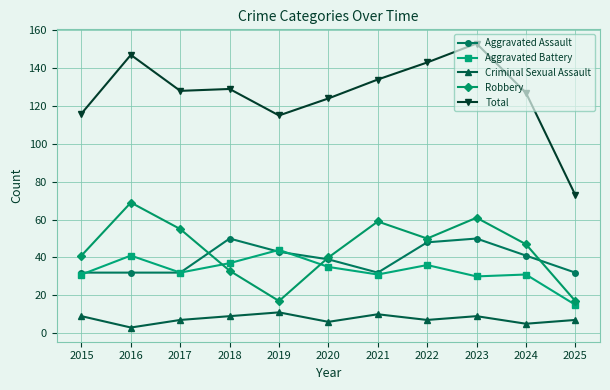

How many distinct data groups are displayed?

5